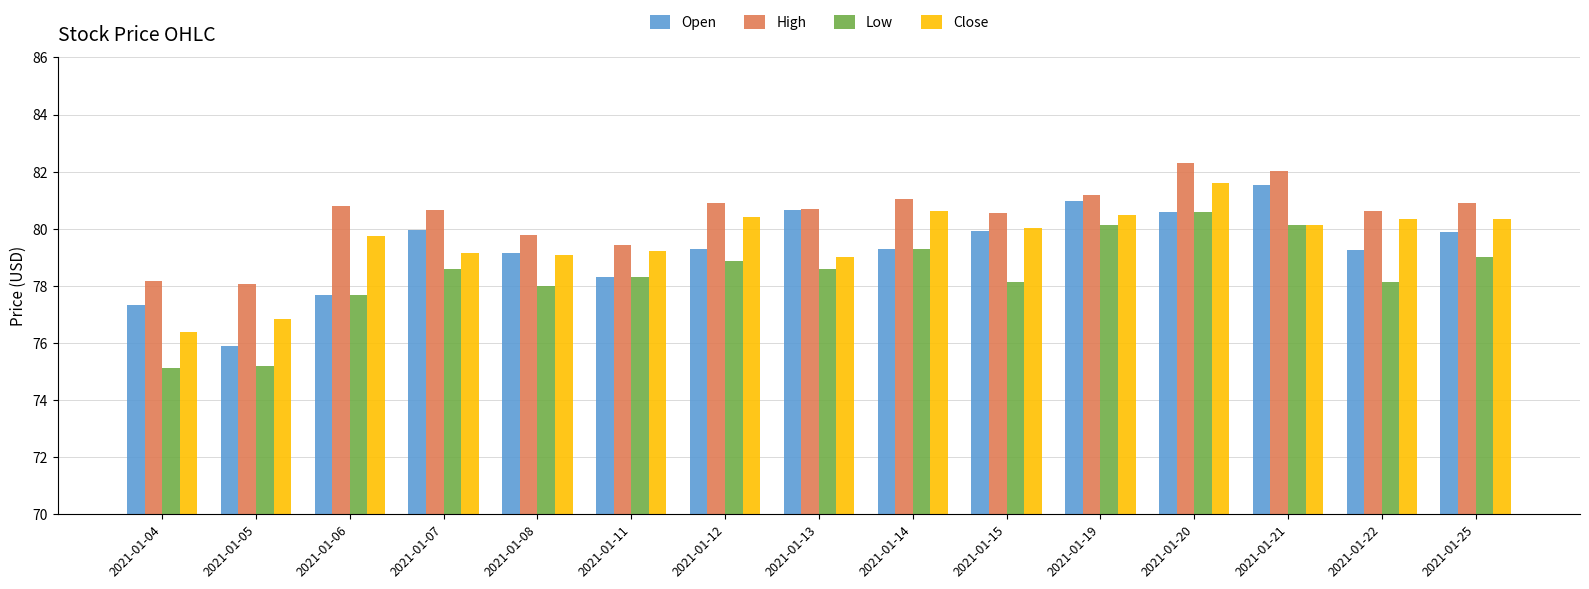

True or false: Low has a value of 78.1 at 2021-01-22.

True